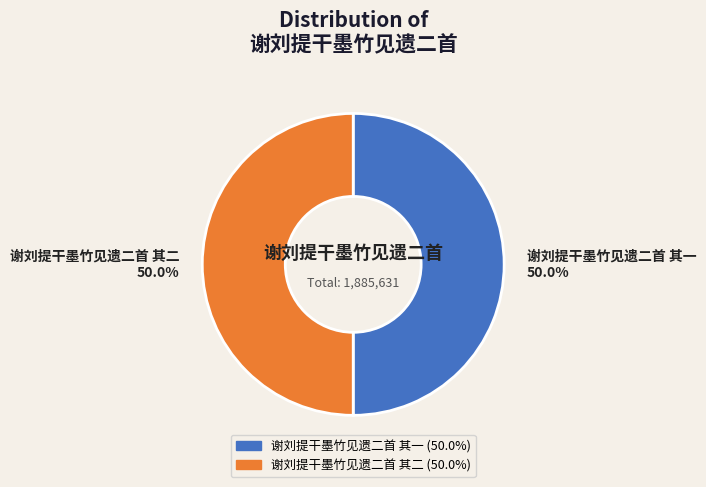

Is the sum of 谢刘提干墨竹见遗二首 其二 and 谢刘提干墨竹见遗二首 其一 greater than half?

Yes